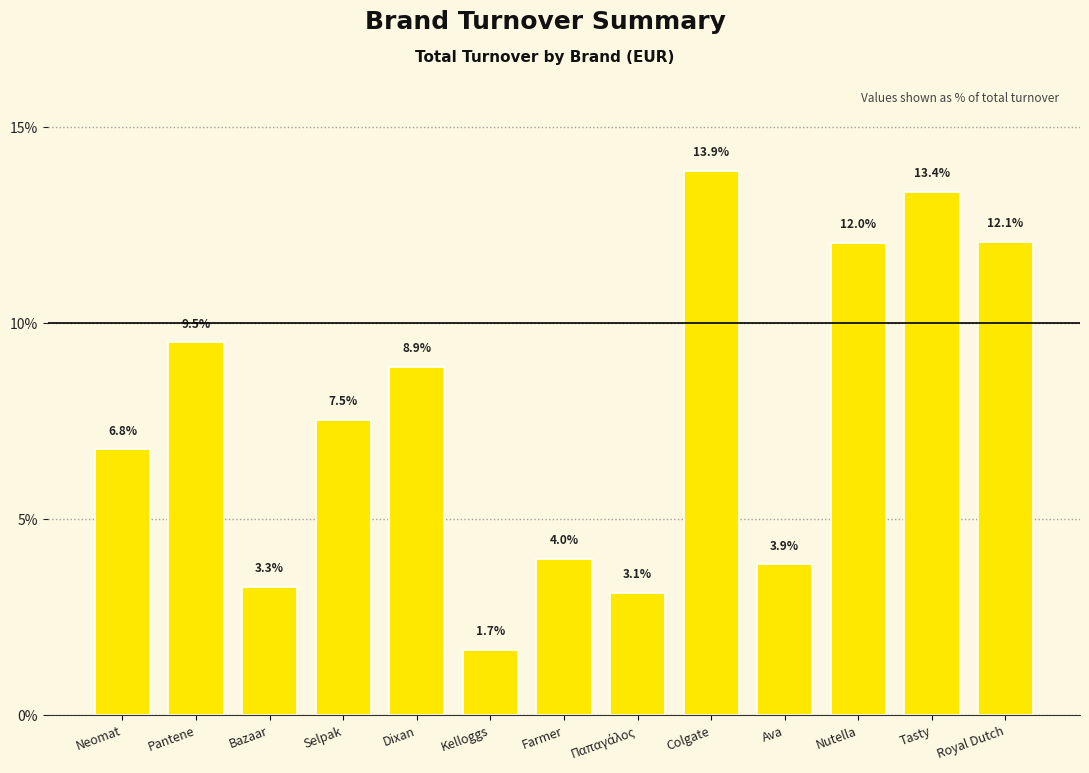

Read the value at Farmer.

4.0